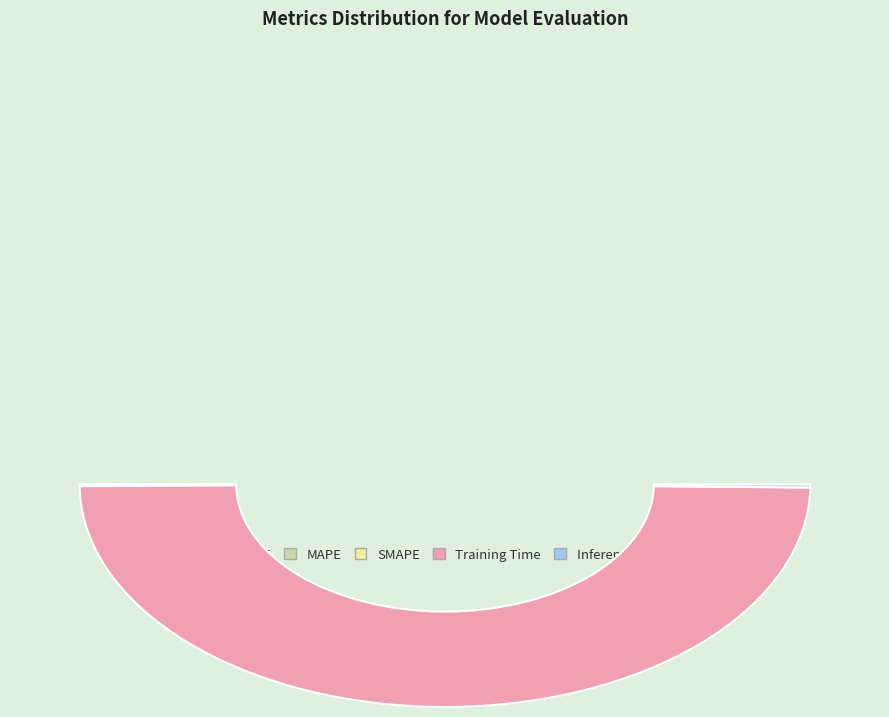

How many slices are in this pie chart?

5